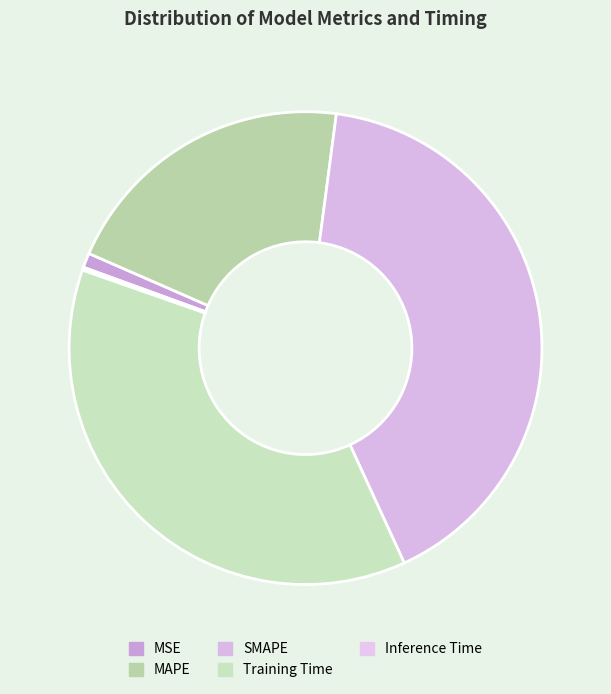

Rank the categories by value from lowest to highest.

Inference Time, MSE, MAPE, Training Time, SMAPE